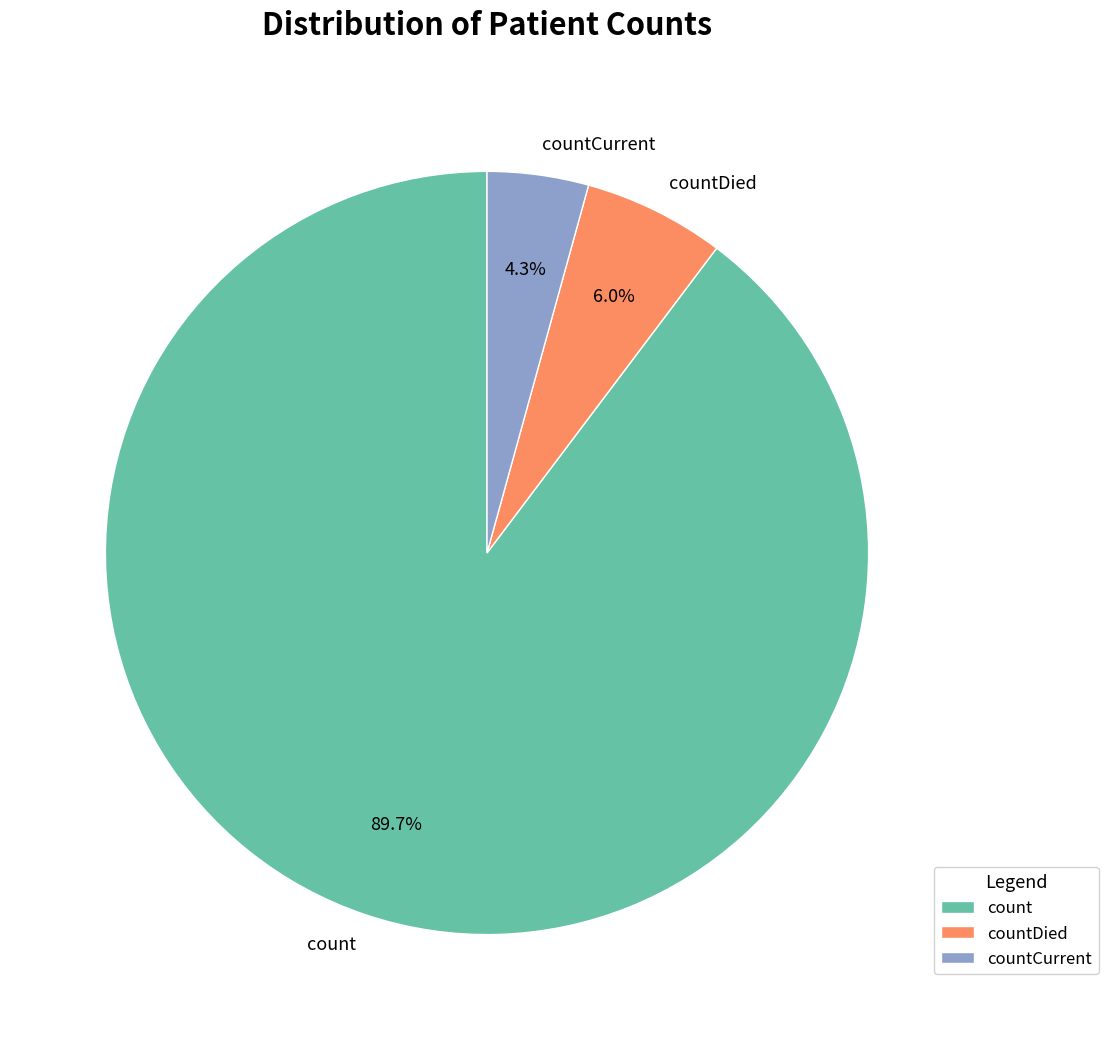

Which category has the biggest portion of the pie?

count